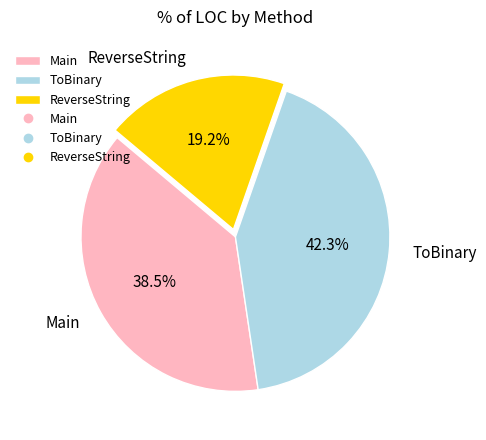

Count the number of slices in the pie.

3